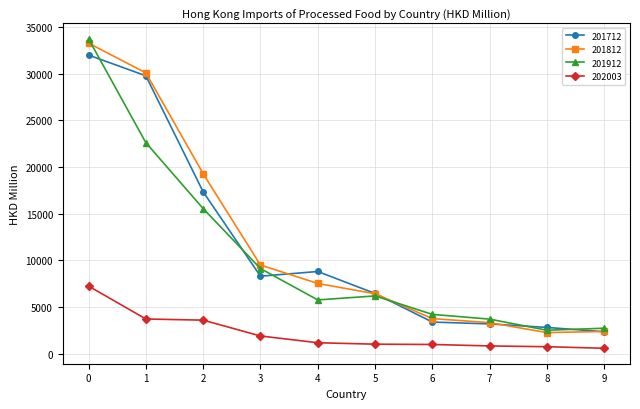

The value of 202003 at 2 is 3579.0. True or false?

True